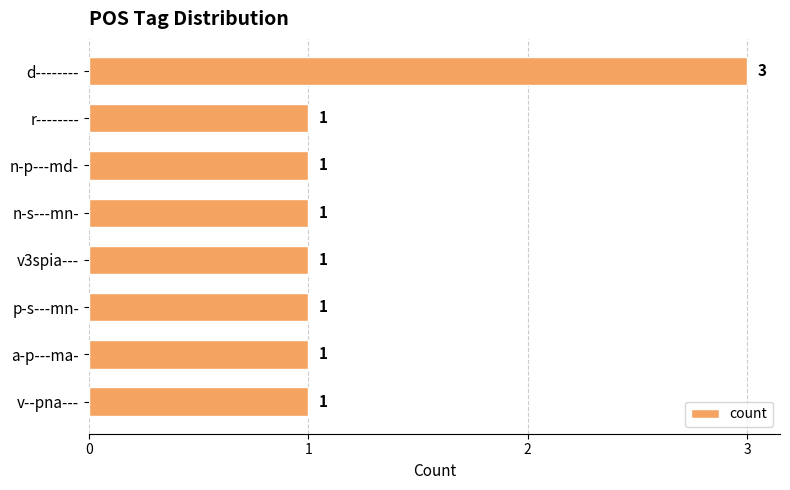

How many bars are there in total?

8